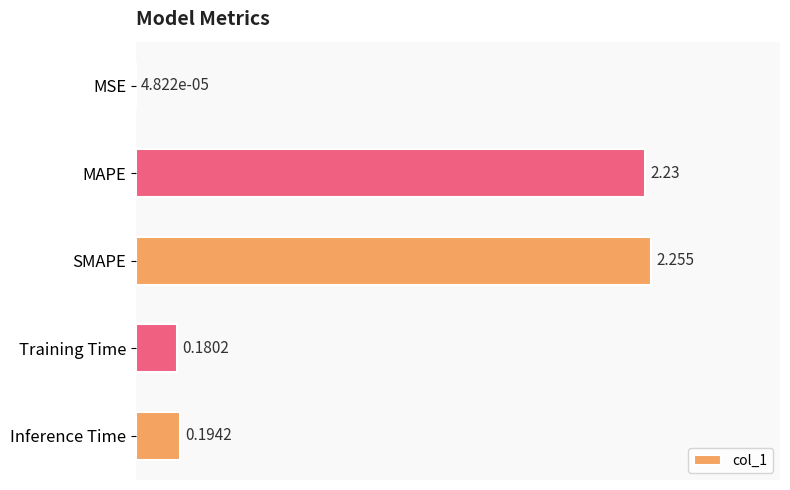

At which label is the value closest to 1?

Inference Time